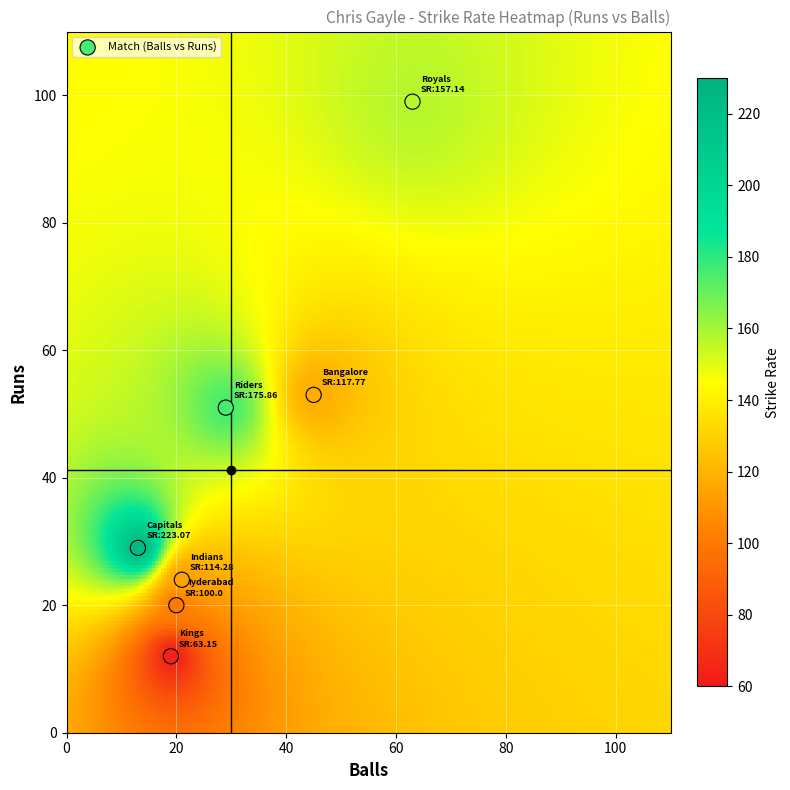

List the coordinates of all points as (Y, X) pairs, reading left to right.

(29, 13)  (12, 19)  (20, 20)  (24, 21)  (51, 29)  (53, 45)  (99, 63)